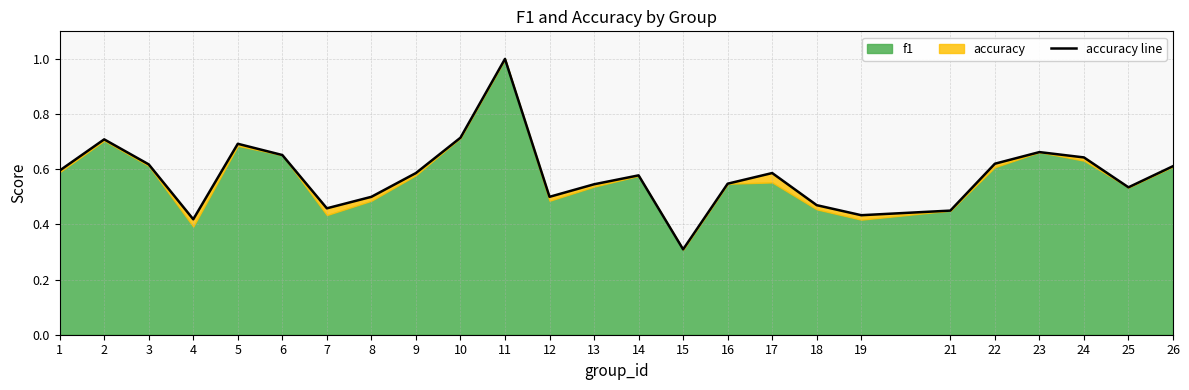

Reading left to right, extract all data points from this chart.

1=0.6	2=0.7	3=0.6	4=0.4	5=0.7	6=0.7	7=0.5	8=0.5	9=0.6	10=0.7	11=1.0	12=0.5	13=0.5	14=0.6	15=0.3	16=0.5	17=0.6	18=0.5	19=0.4	21=0.5	22=0.6	23=0.7	24=0.6	25=0.5	26=0.6